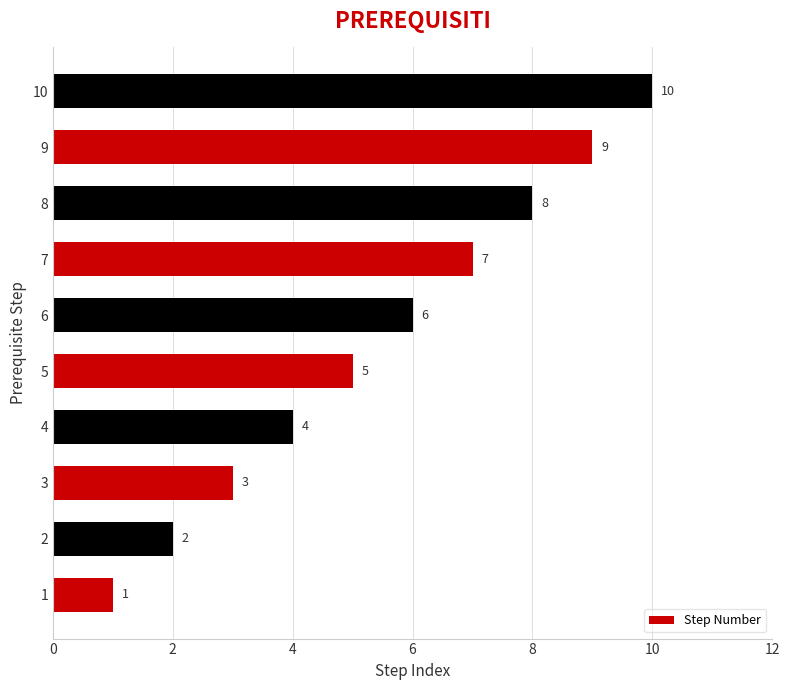

Rank the categories by value from lowest to highest.

1, 2, 3, 4, 5, 6, 7, 8, 9, 10